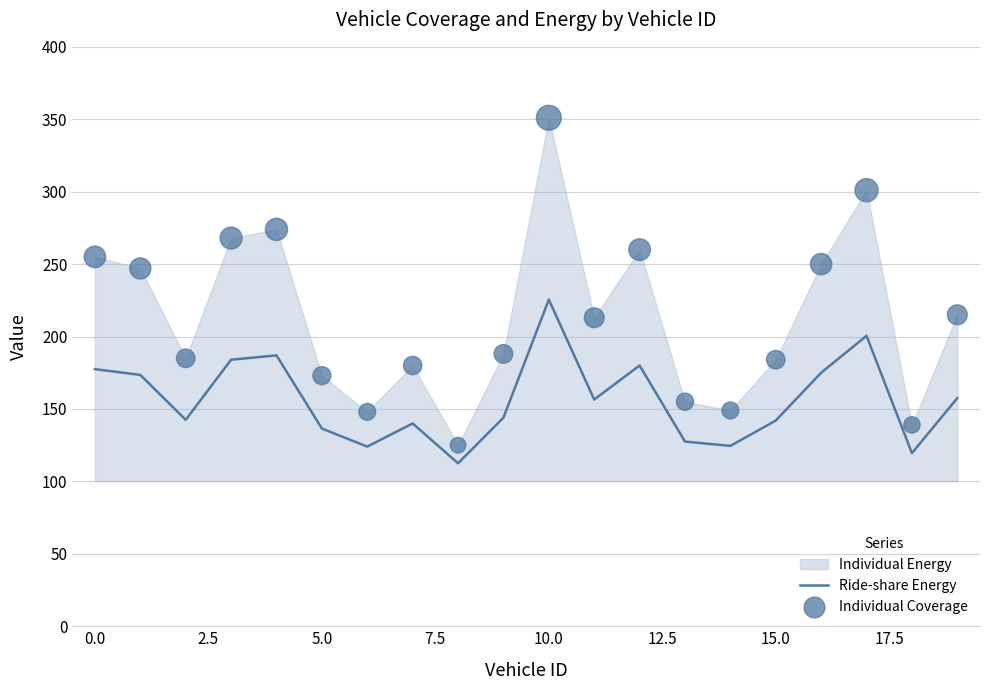

Which series has the largest total across all categories?

Individual Coverage